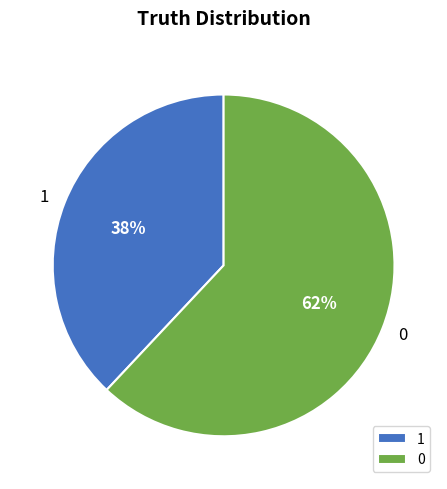

Do 1 and 0 together represent more than half of the pie?

Yes